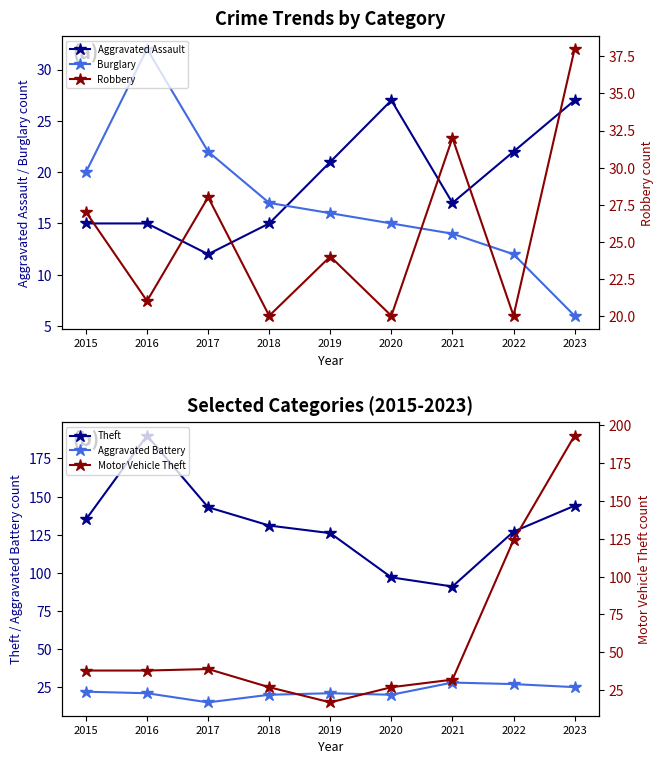

What is the smallest value displayed?

6